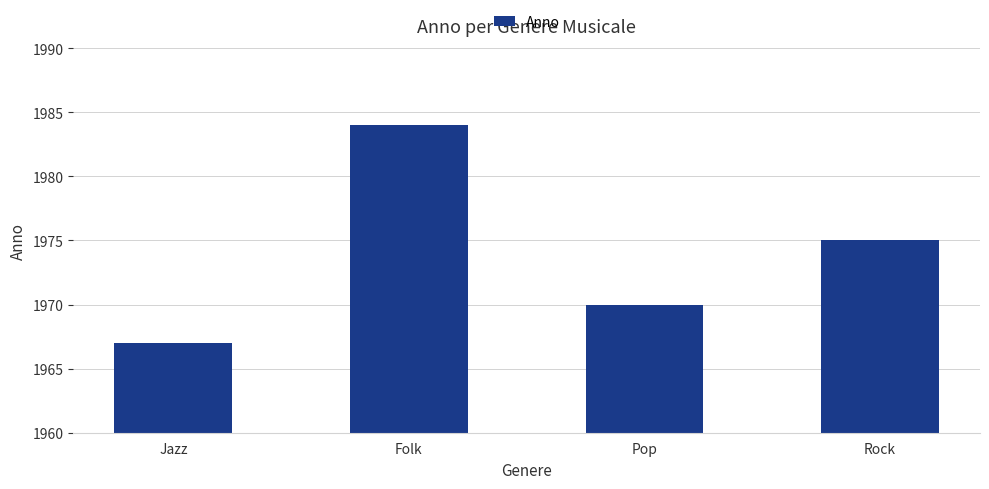

Which has a higher value, Jazz or Pop?

Pop